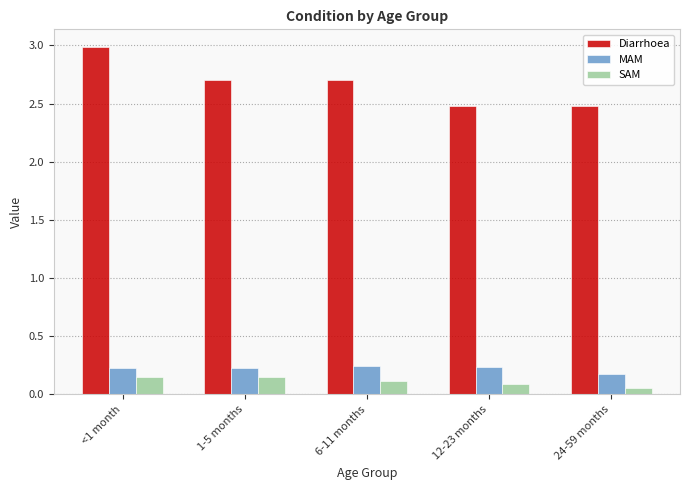

What is the greatest value displayed?

3.0